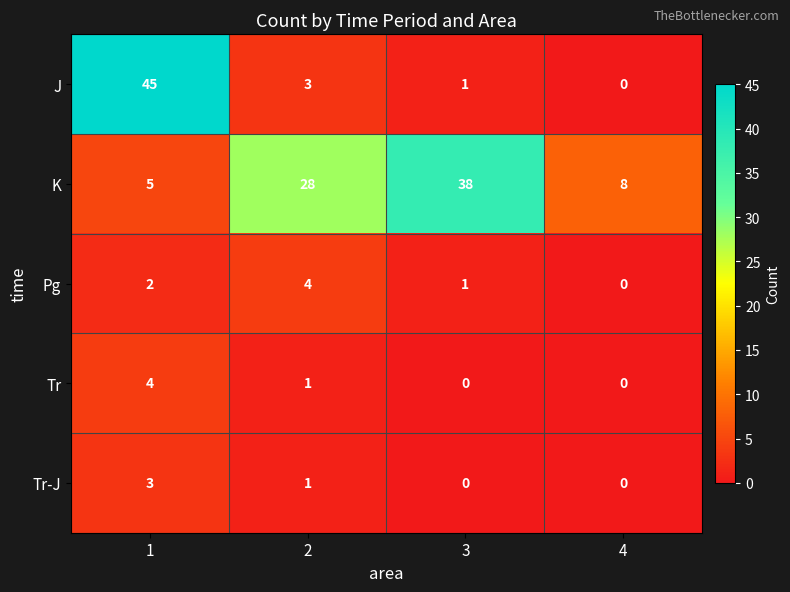

Rank the categories by Pg value from lowest to highest.

4, 3, 1, 2